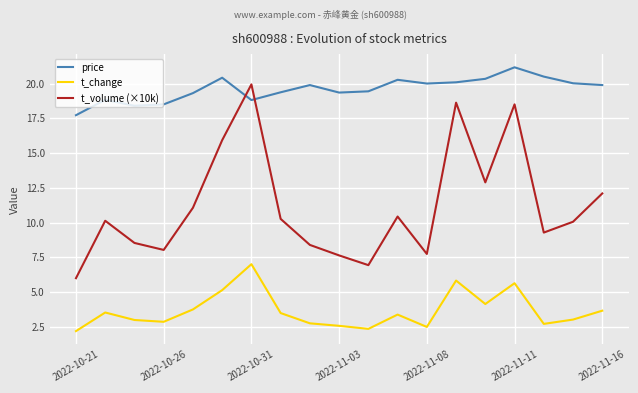

What is the maximum value shown in the chart?

21.2